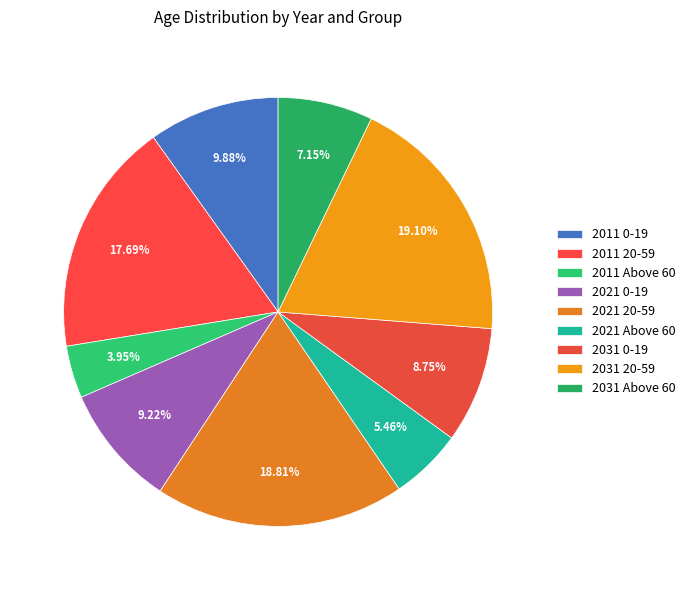

Does any single category account for the majority?

No